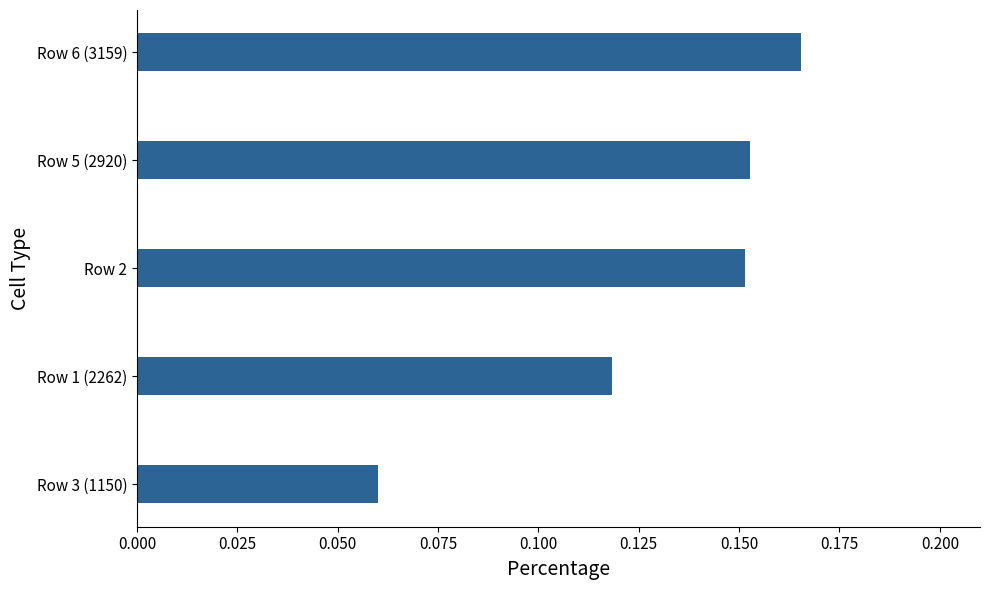

The chart shows a value of 0.0 at Row 3 (1150). True or false?

False